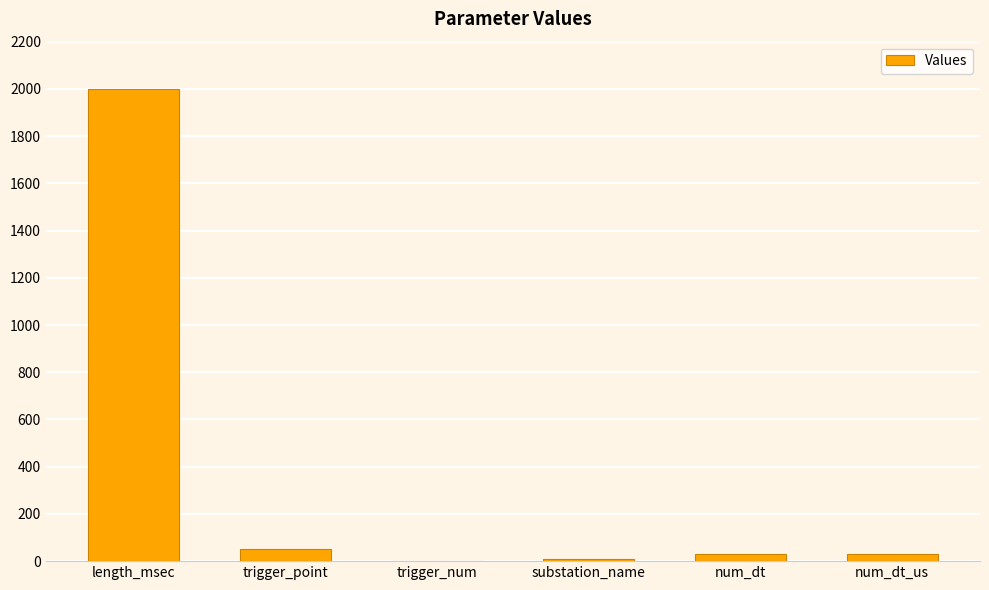

What is the sum of all values?

2122